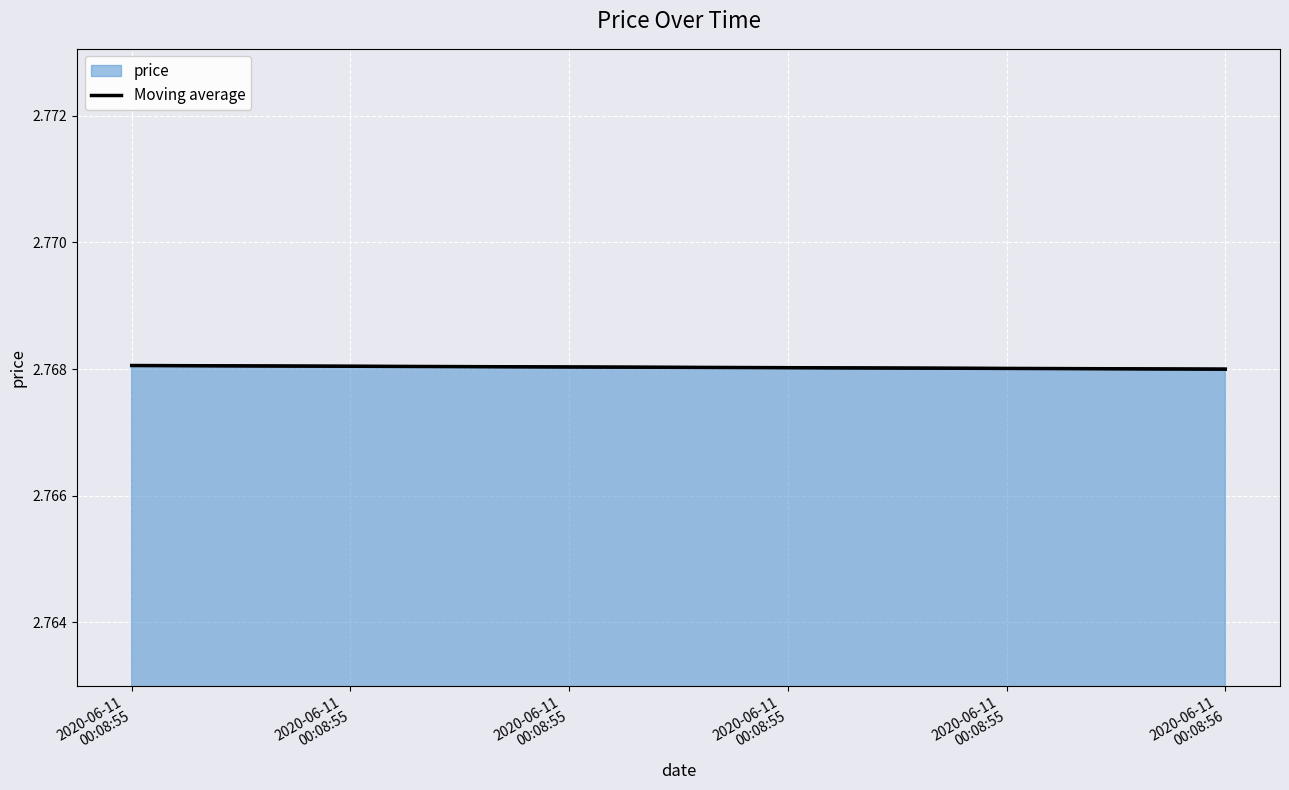

How many distinct data groups are displayed?

1